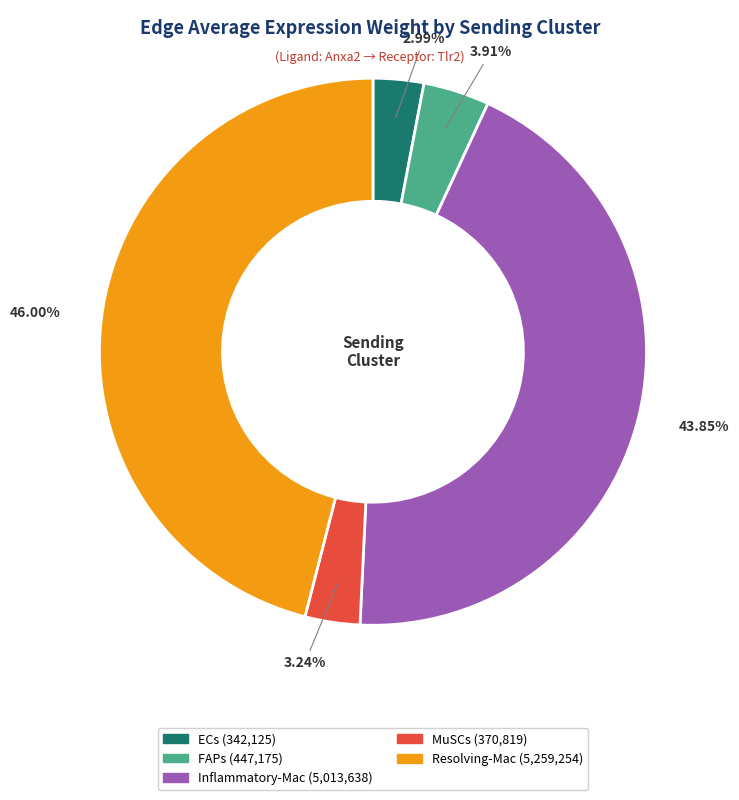

To the nearest percent, what portion does MuSCs represent?

3%